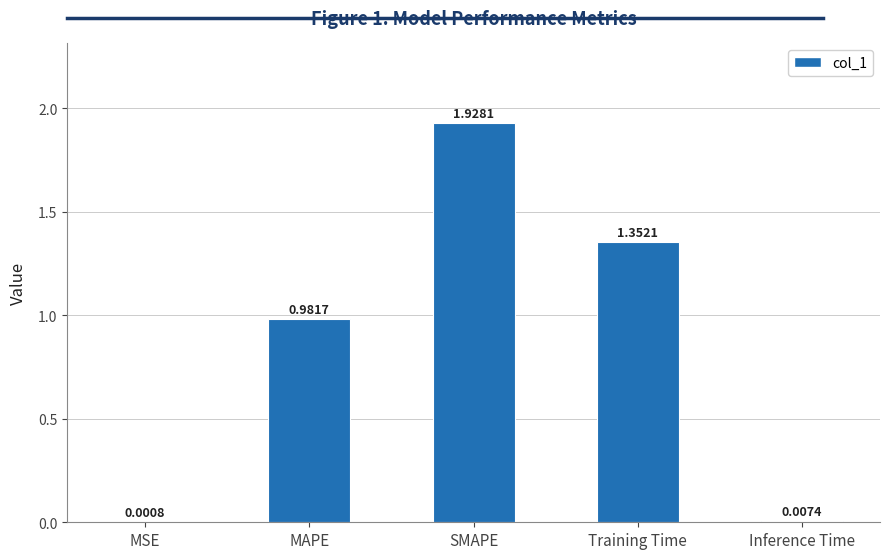

At which category does the chart reach its peak across all series?

SMAPE